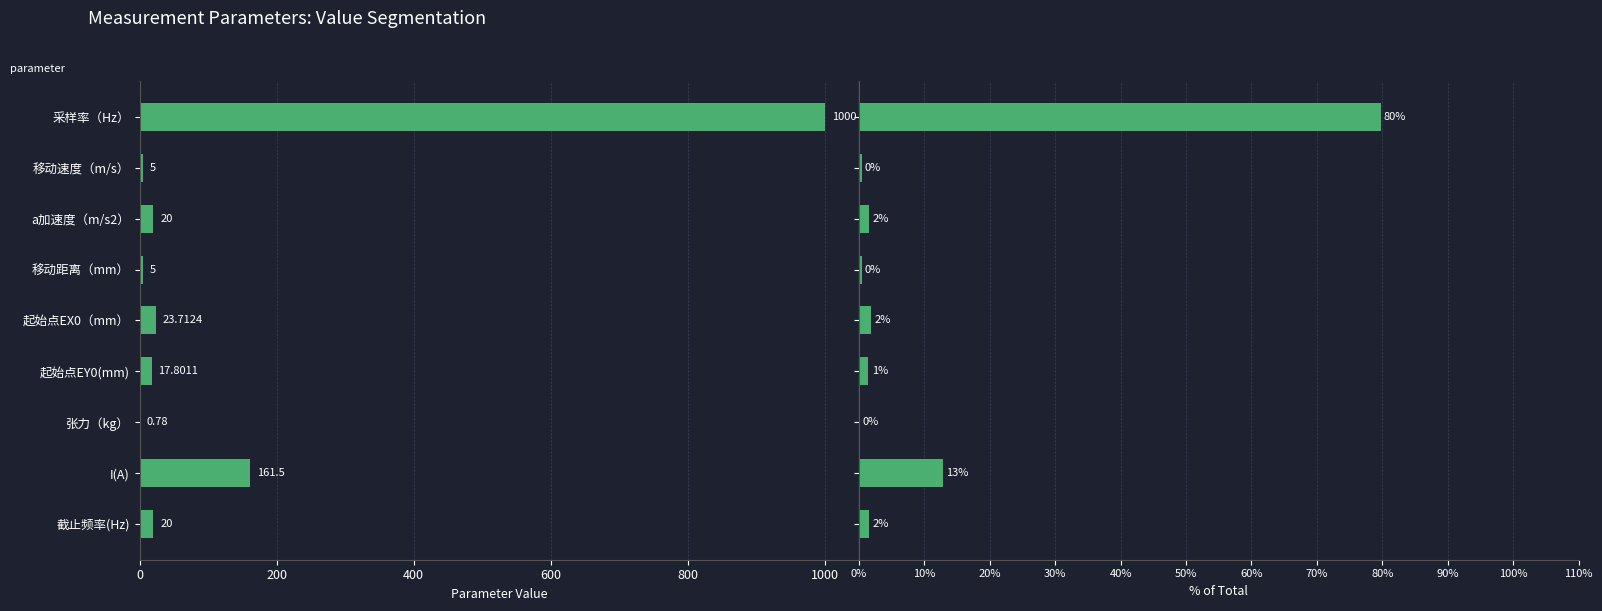

What is the approximate value of % of Total at 采样率（Hz）?

79.8